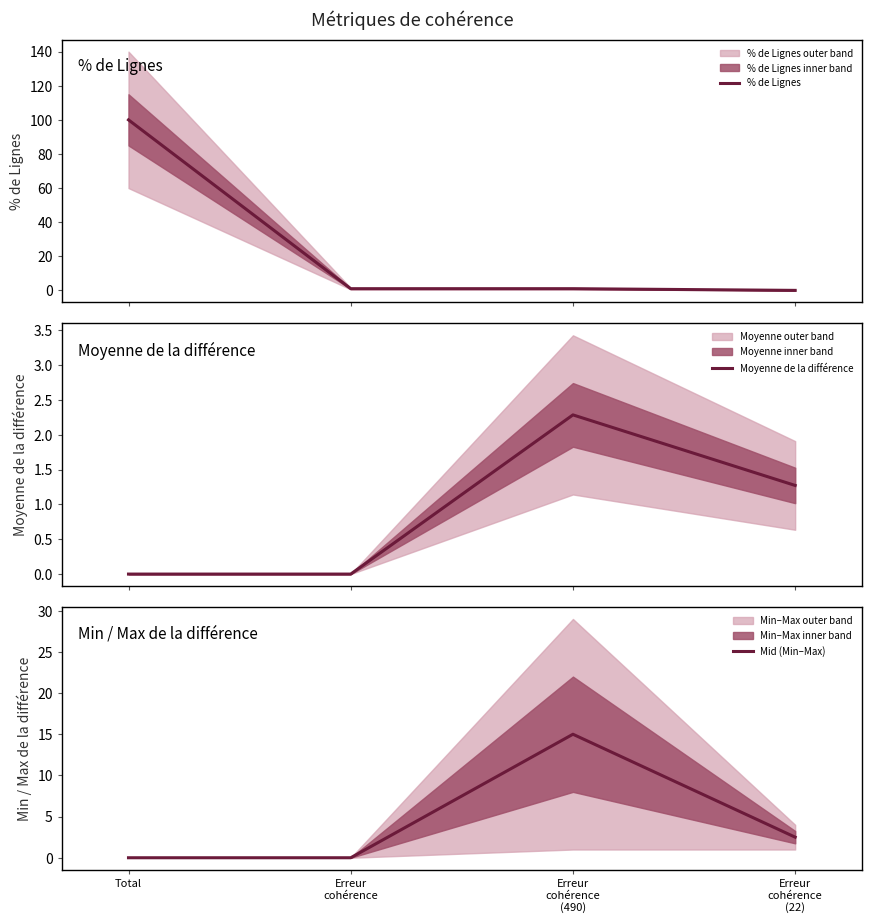

What is the label of the 2nd point from the left?

Erreur
cohérence